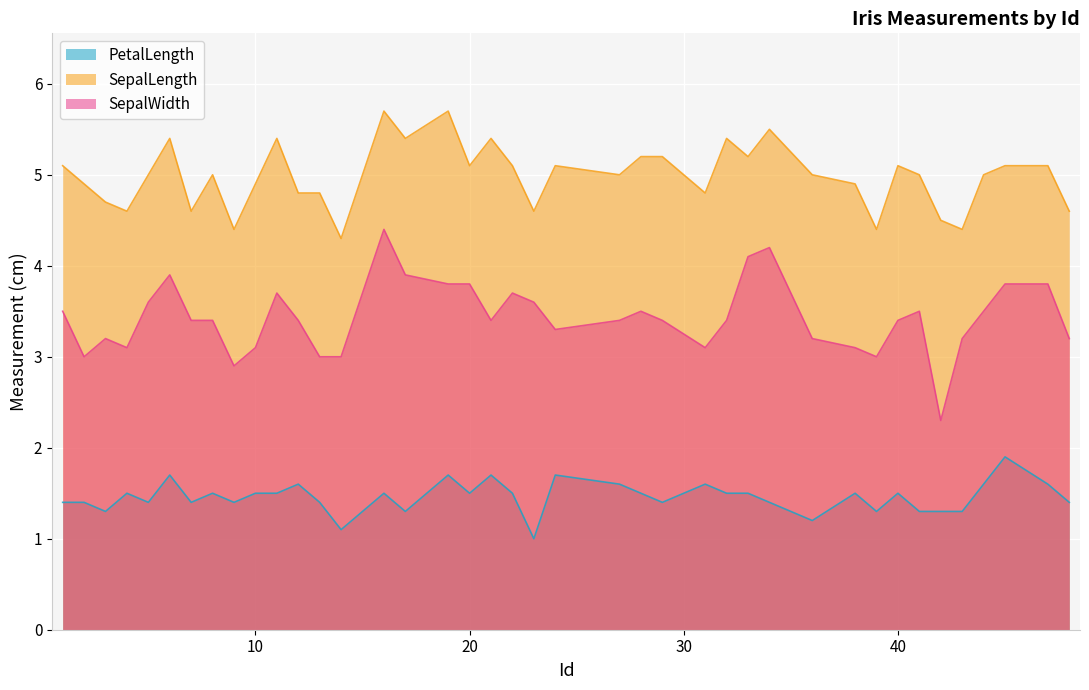

What is the maximum value shown in the chart?

5.7